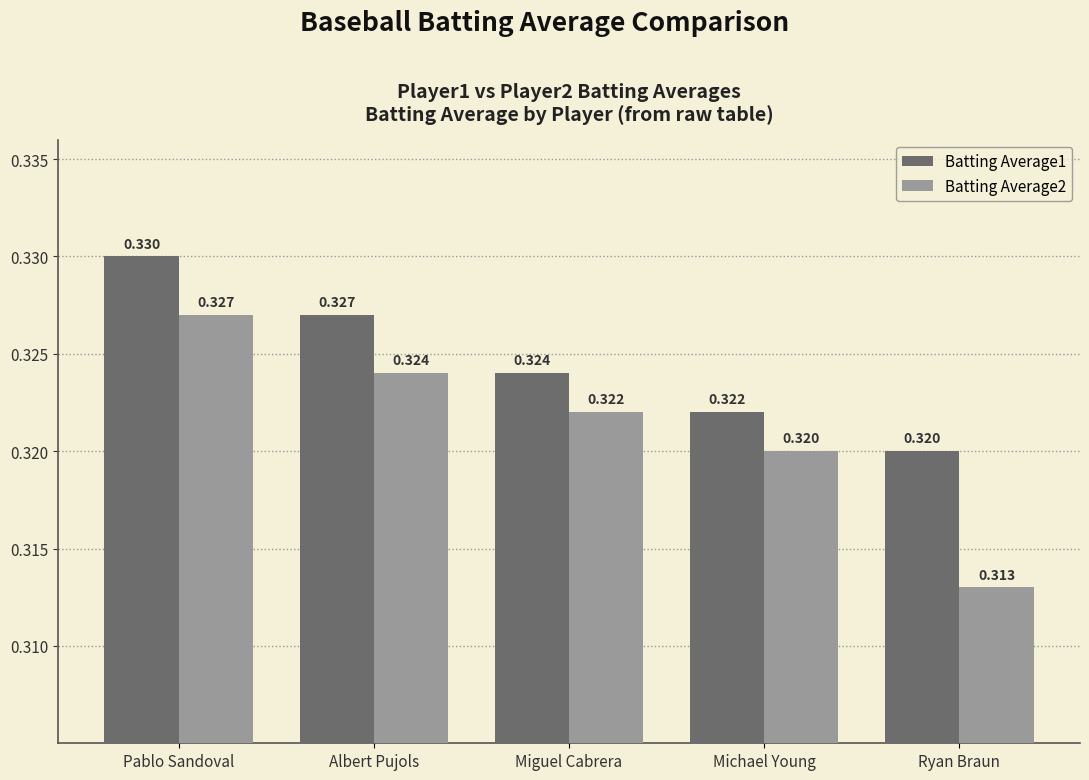

Which label corresponds to the smallest value in the chart?

Ryan Braun